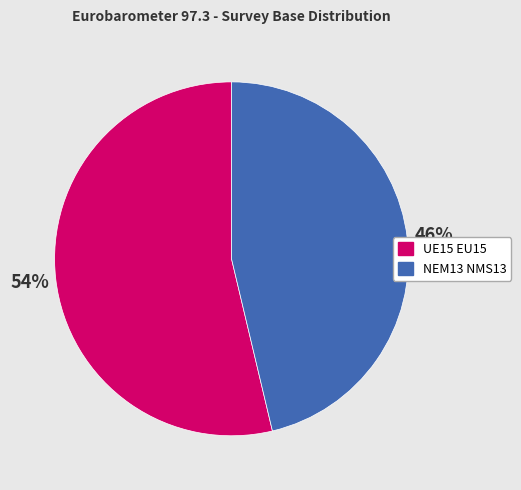

To the nearest percent, what is the combined percentage of UE15 EU15 and NEM13 NMS13?

100%